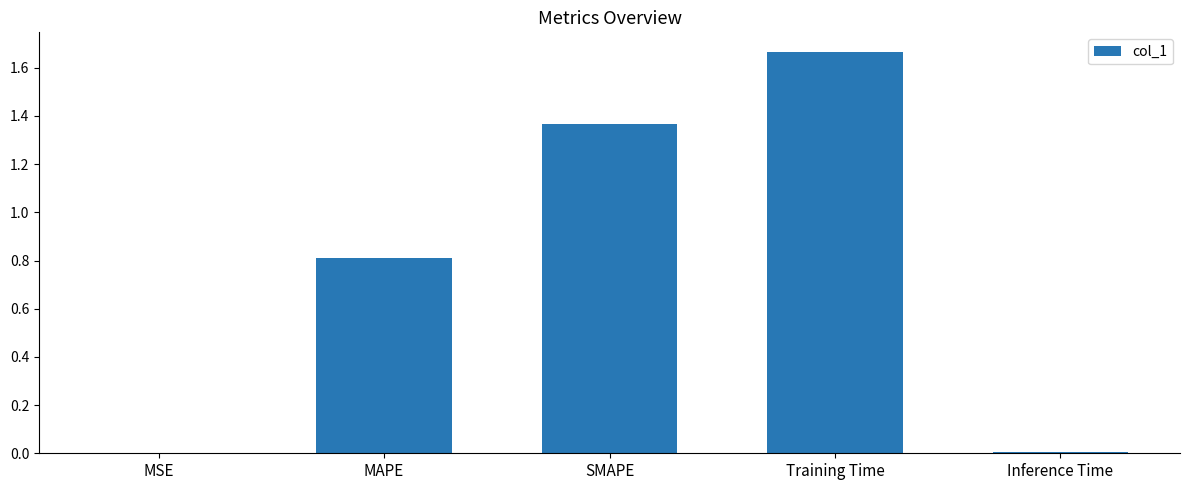

The chart shows a value of 0.5 at Training Time. True or false?

False